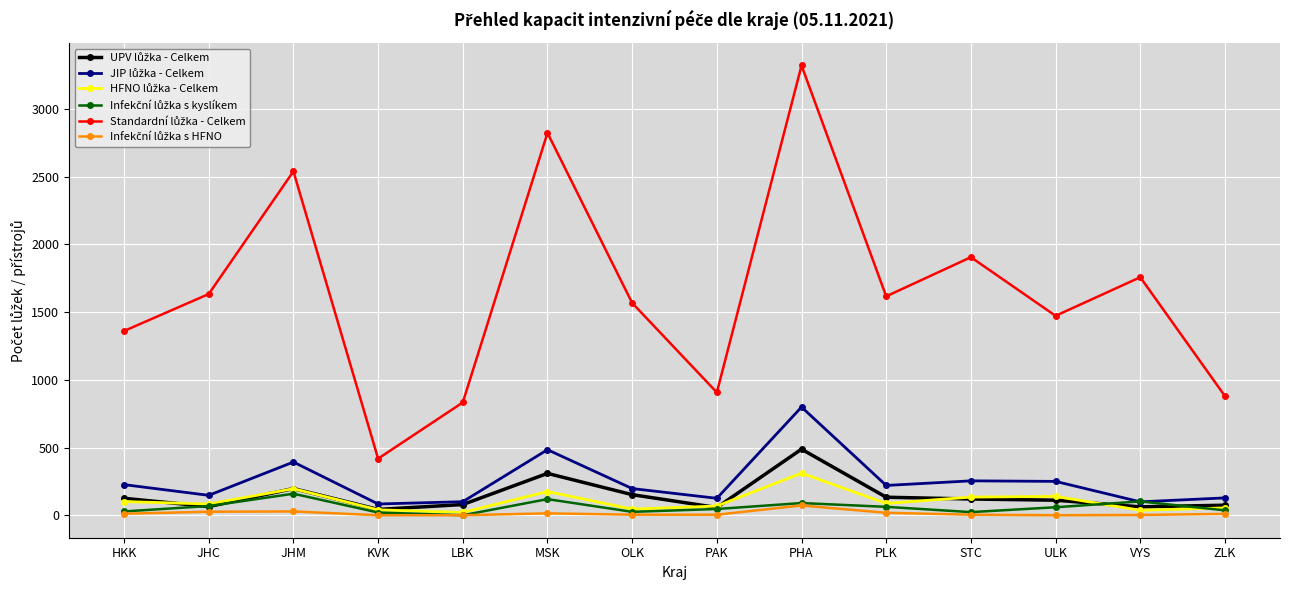

What is the label of the 10th point from the left?

PLK